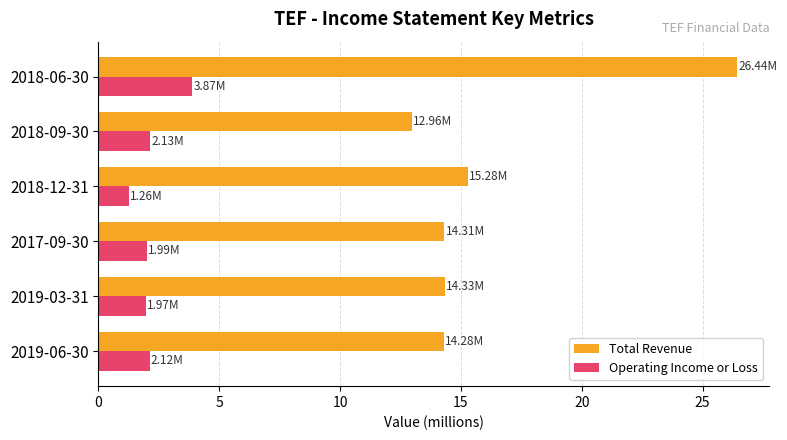

What is the total value across all series at 2018-12-31?

16.5